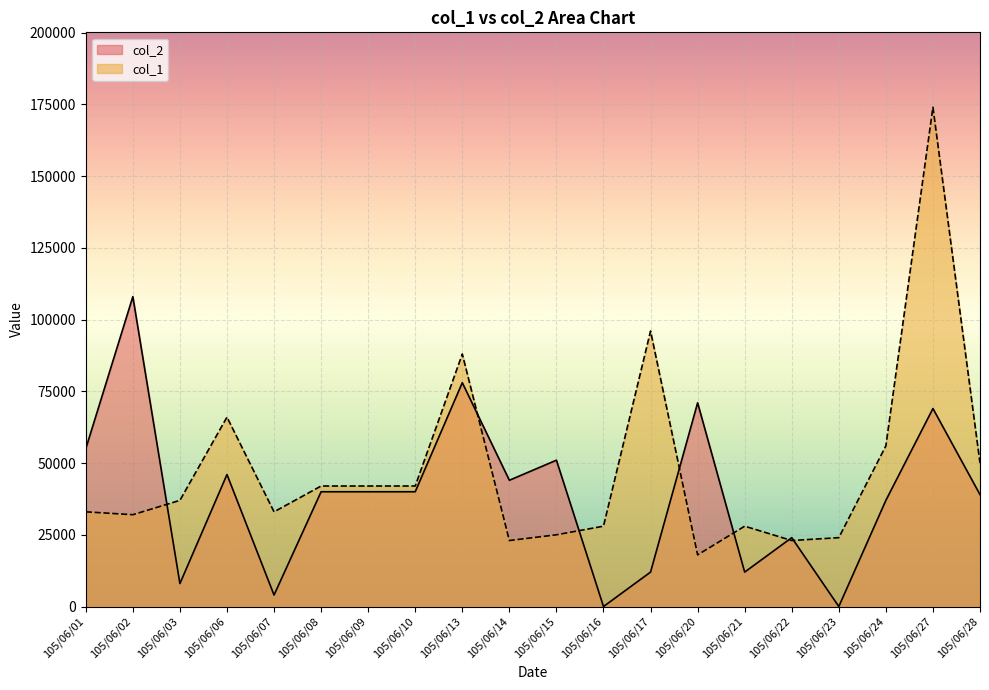

At which category is the sum across all series the highest?

105/06/27